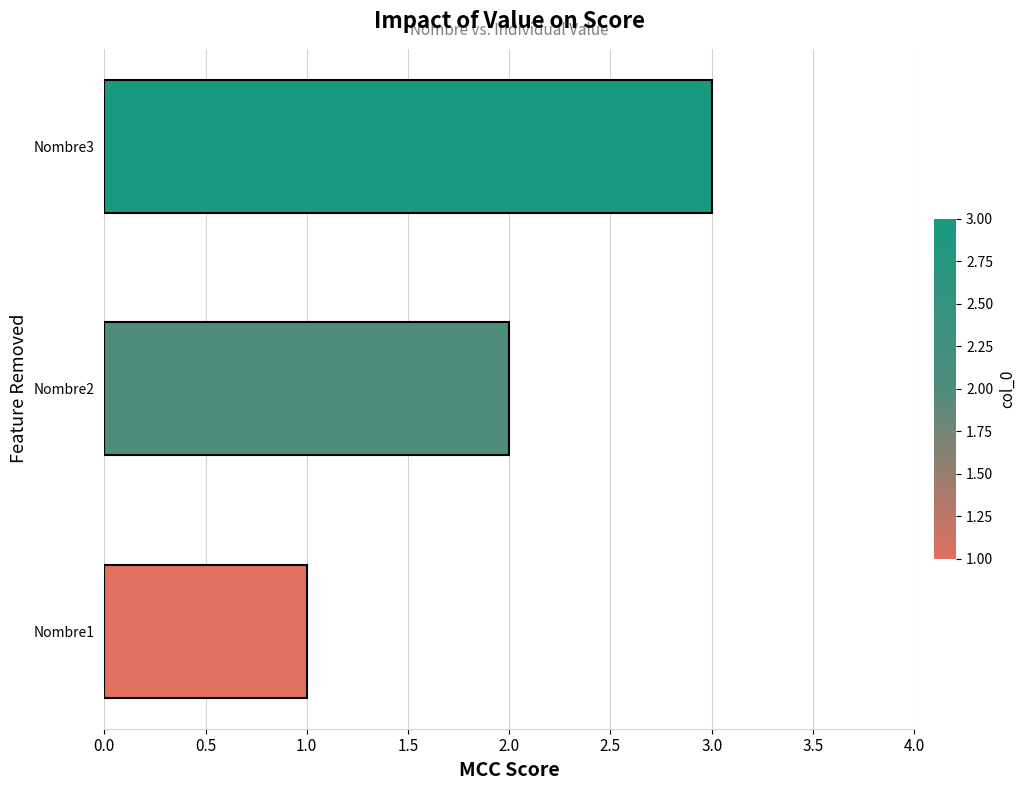

What is the change in value from Nombre1 to Nombre2?

+1